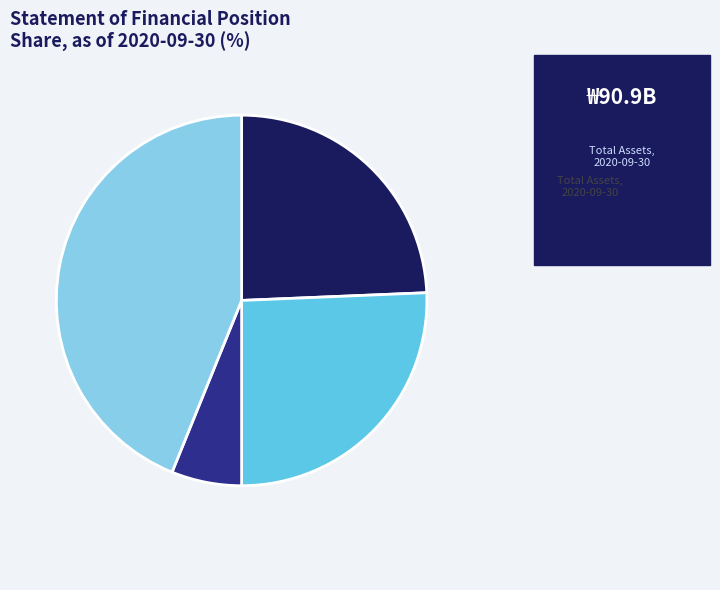

Does any single category account for the majority?

No